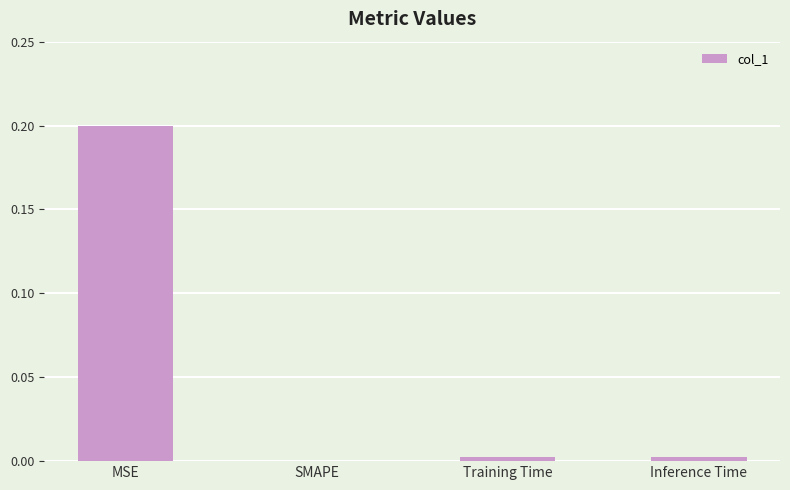

At which label is the value closest to 0?

SMAPE